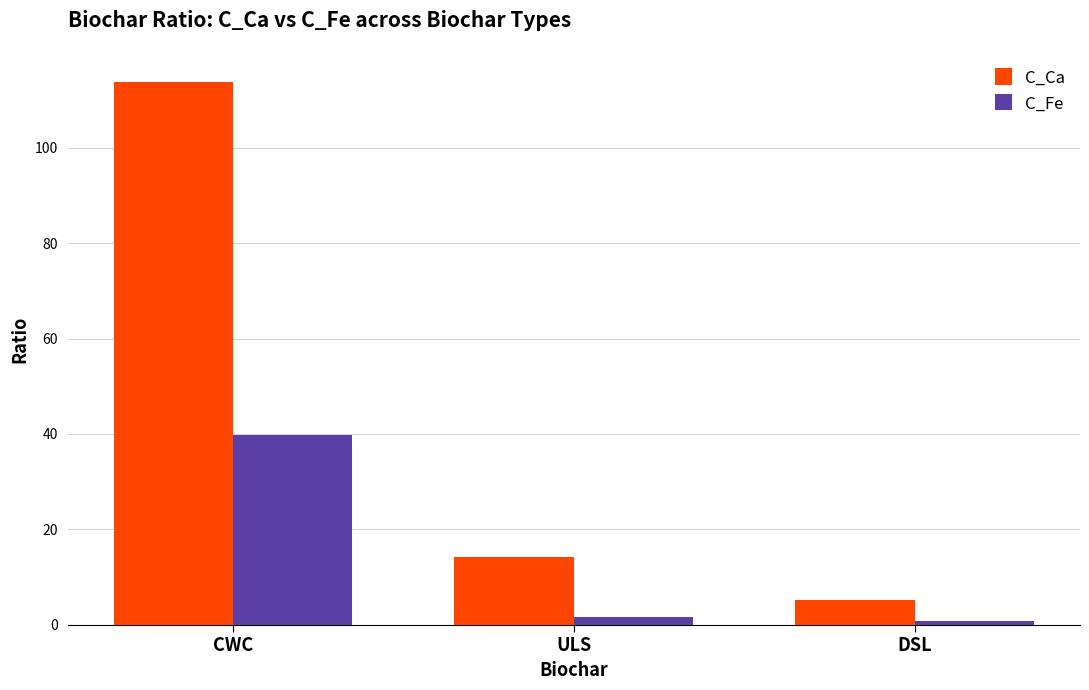

What position from the right is CWC?

3